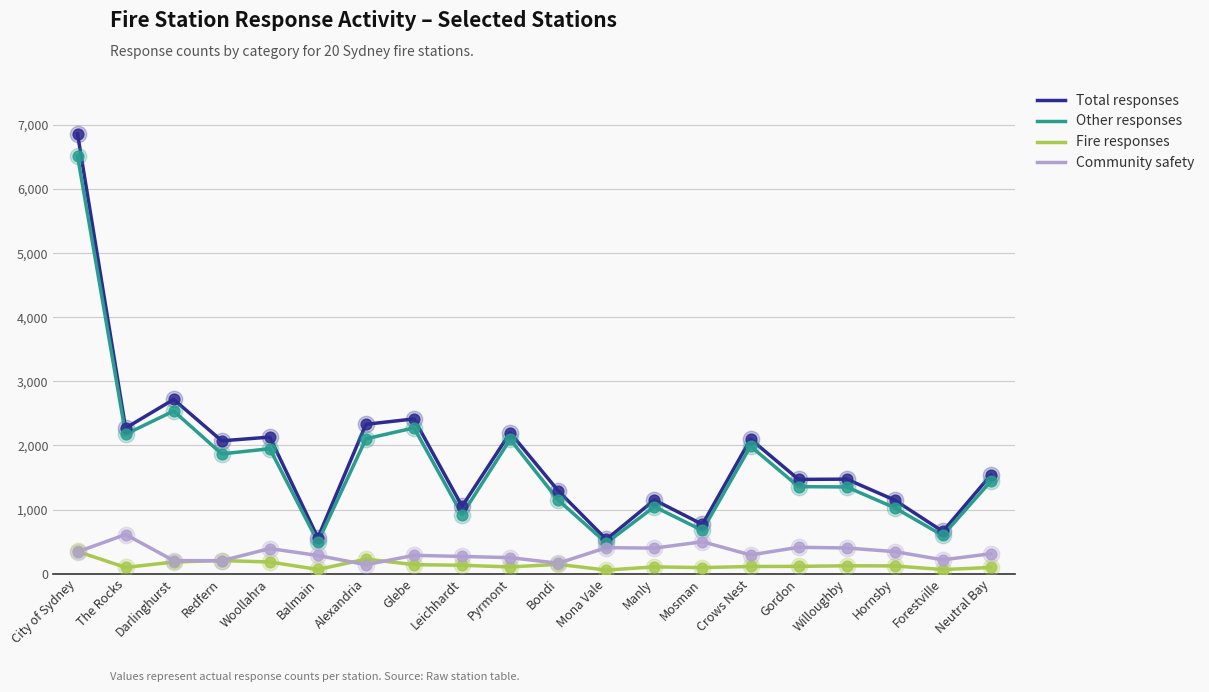

At which category is the sum across all series the highest?

City of Sydney